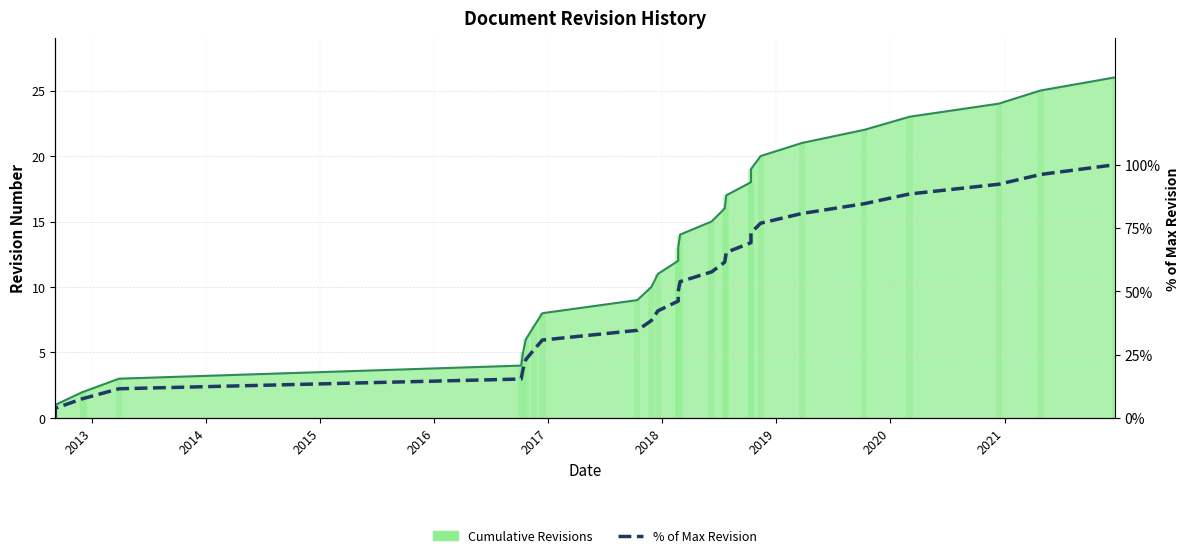

How many values are above zero?

27